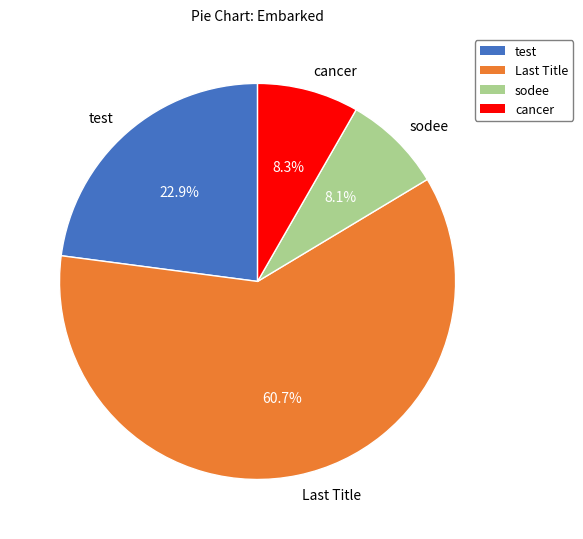

To the nearest percent, what percentage of the pie is cancer?

8%